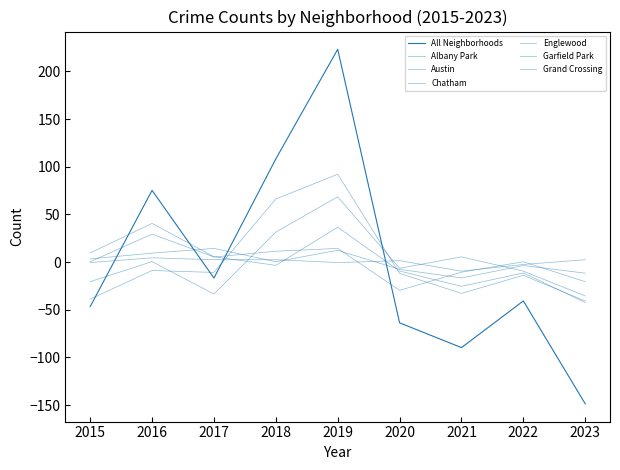

How many times do Englewood and Grand Crossing cross each other?

3